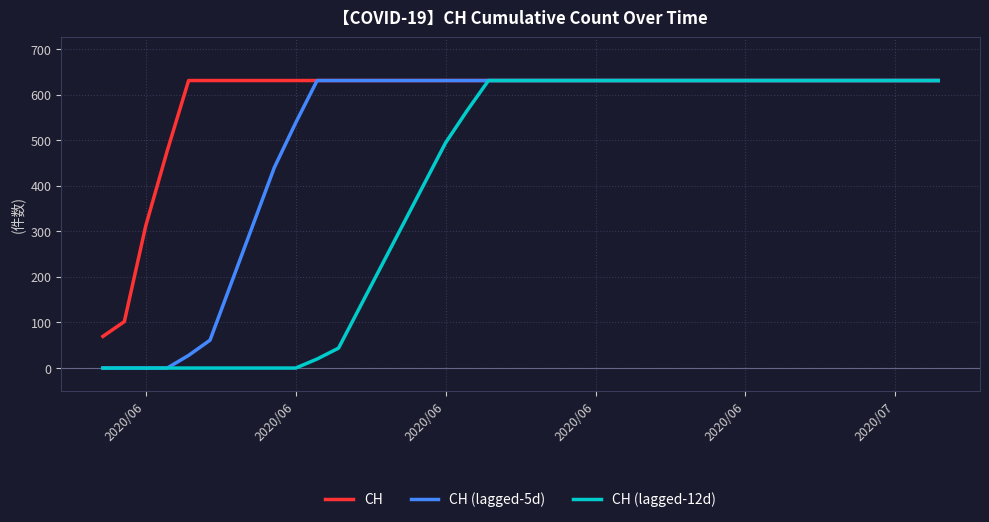

Which series has the largest total across all categories?

CH